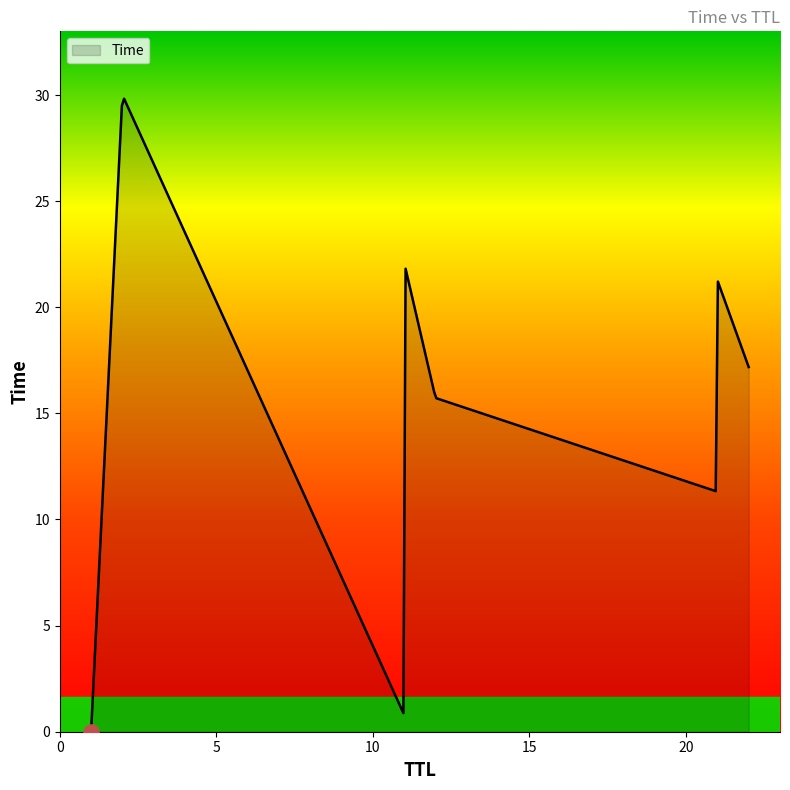

What is the greatest value displayed?

29.8